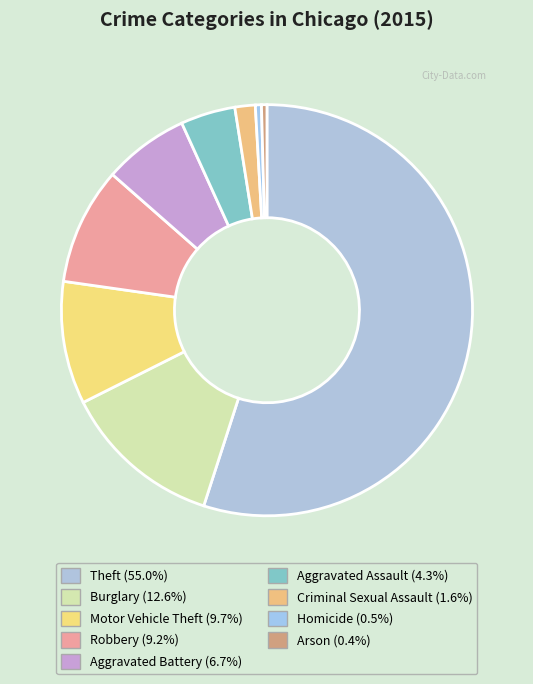

To the nearest percent, what is the average slice percentage?

11%